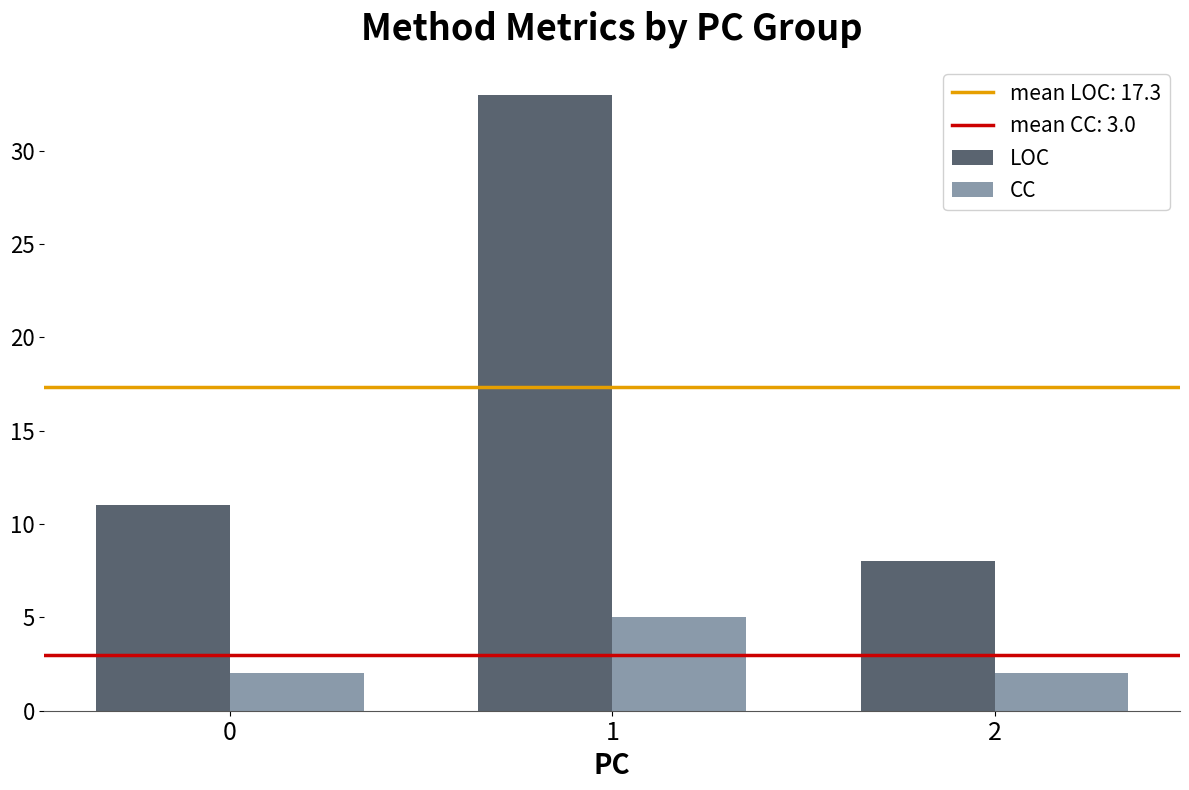

What is the spread (max minus min) of values at 2?

6